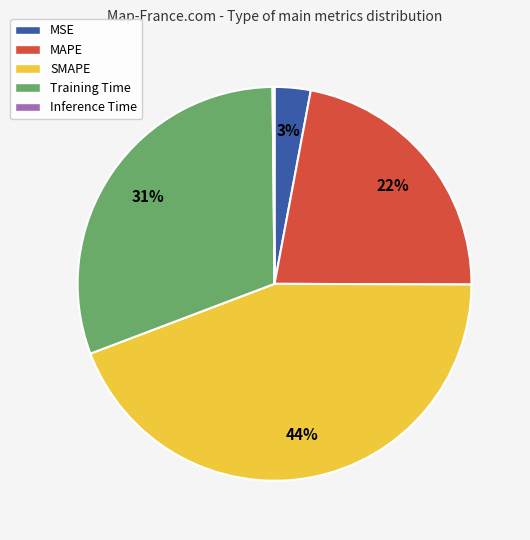

Between SMAPE and MSE, which is larger?

SMAPE